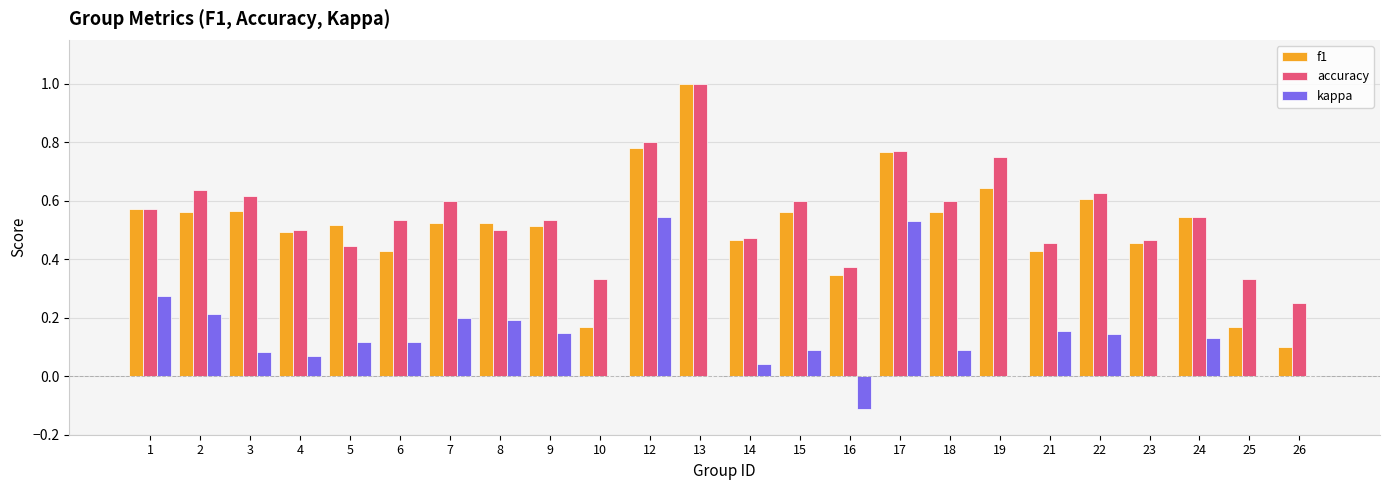

Is the value of accuracy at 9 greater than the value of kappa at 19?

Yes